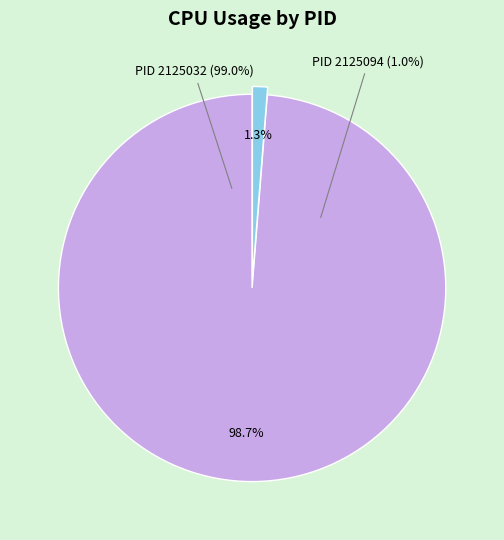

The 2125032 slice represents 14% of the pie. True or false?

False